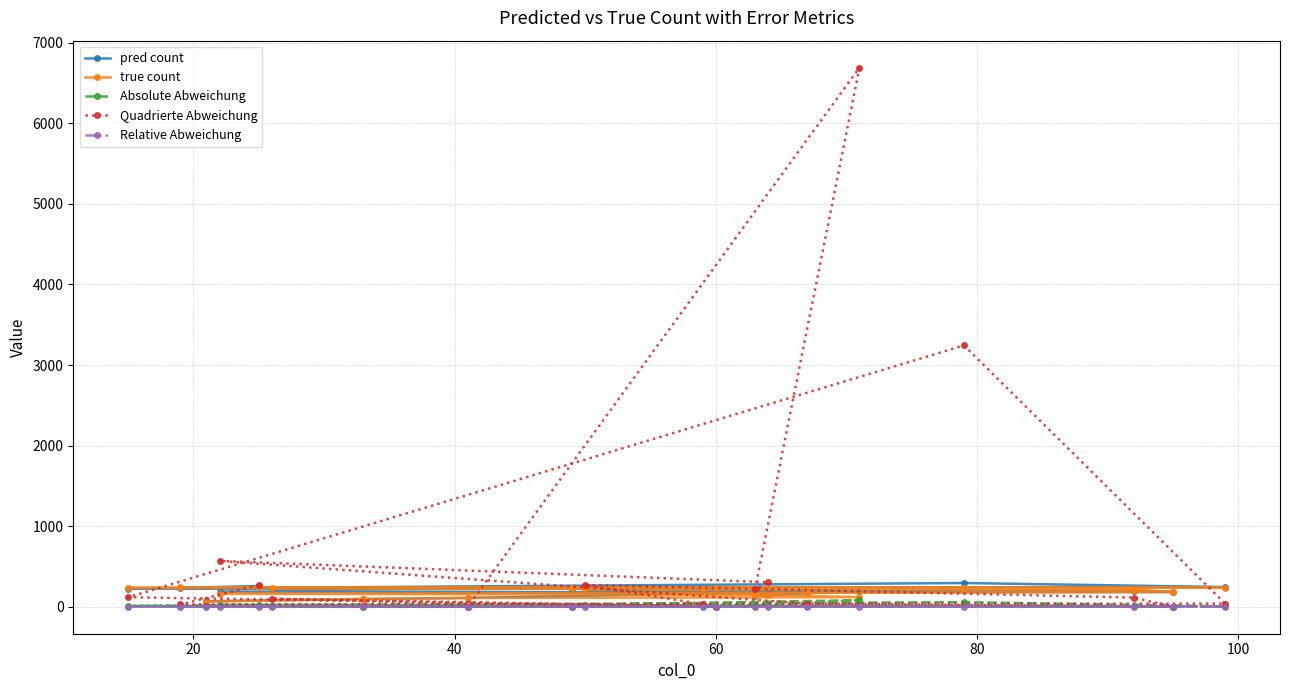

Is this an area chart (filled region under the line)?

No